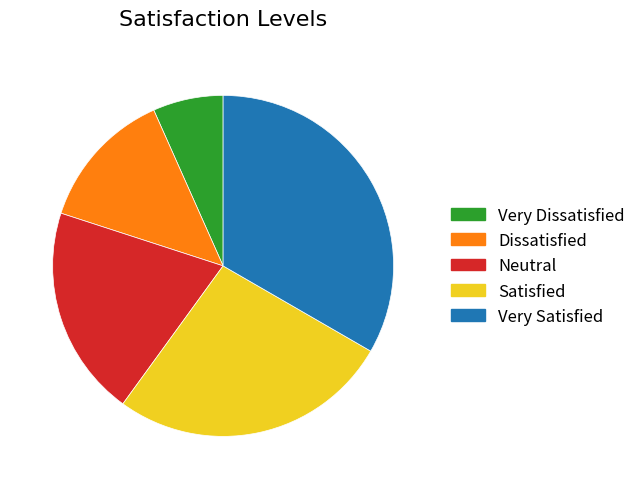

True or false: Very Satisfied accounts for 33% of the total.

True